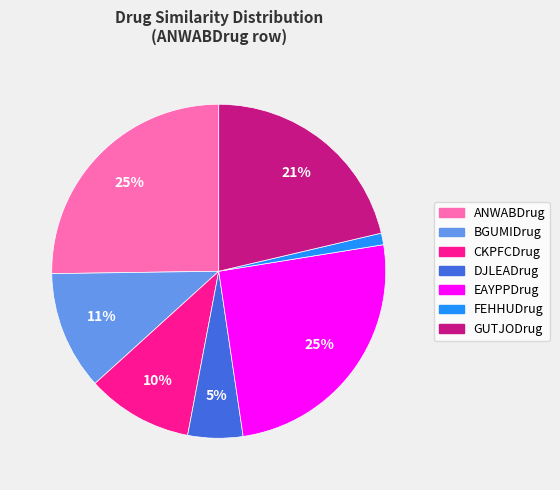

True or false: EAYPPDrug accounts for 25% of the total.

True